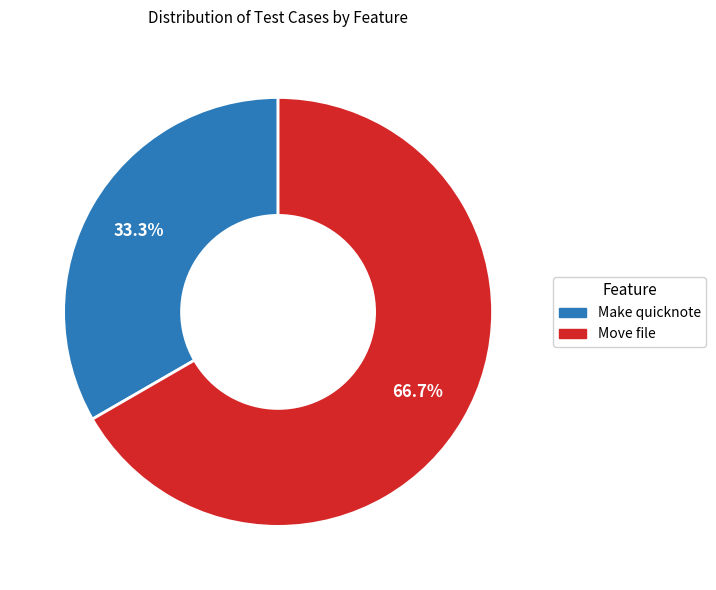

How many segments does this pie chart have?

2